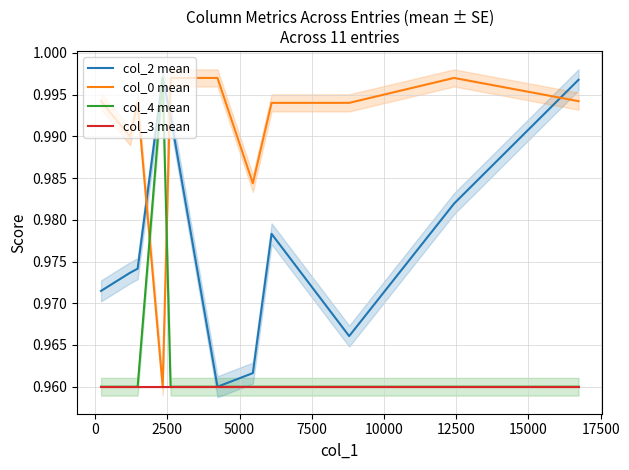

Which series ends up on top after the final intersection of col_0 mean and col_2 mean?

col_2 mean